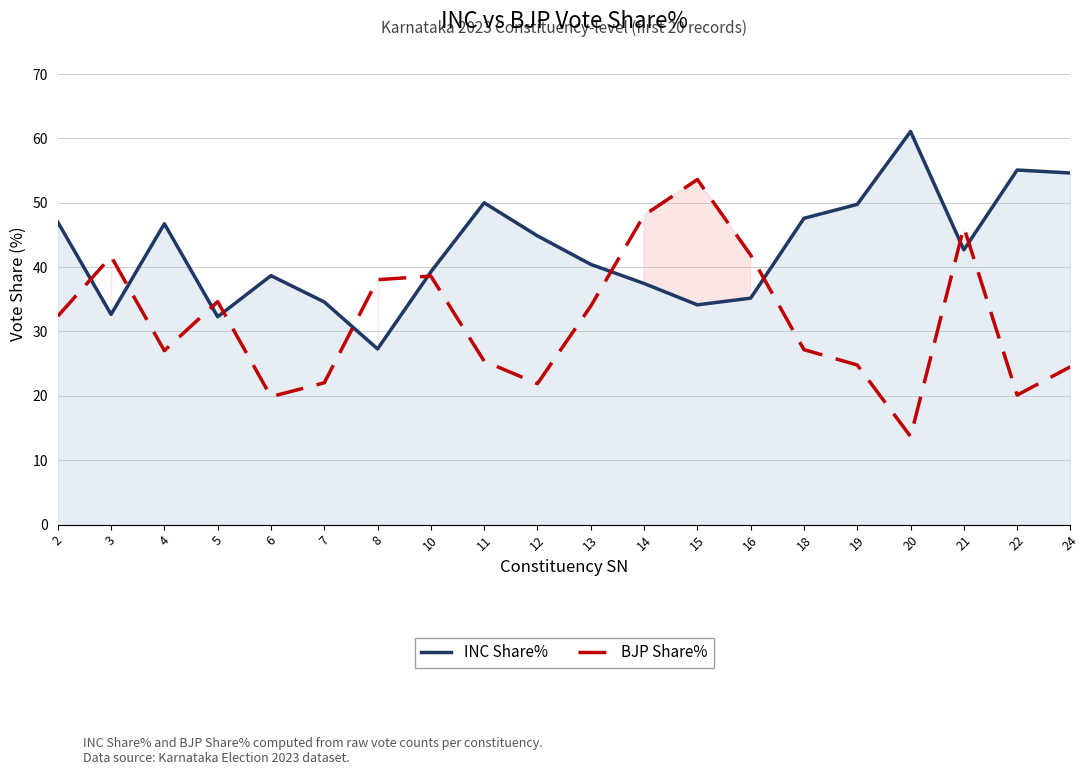

What is the total value across all series at 14?

85.5